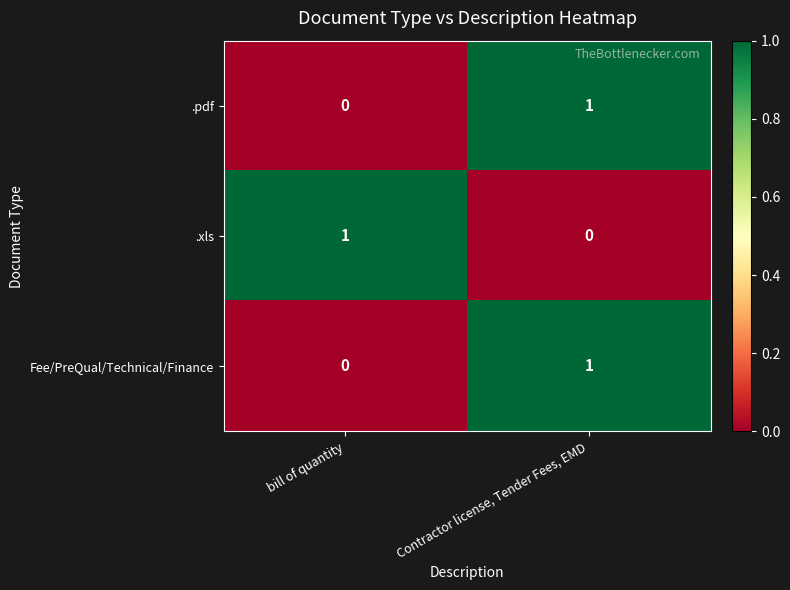

Rank the categories by .xls value from lowest to highest.

Contractor license, Tender Fees, EMD, bill of quantity